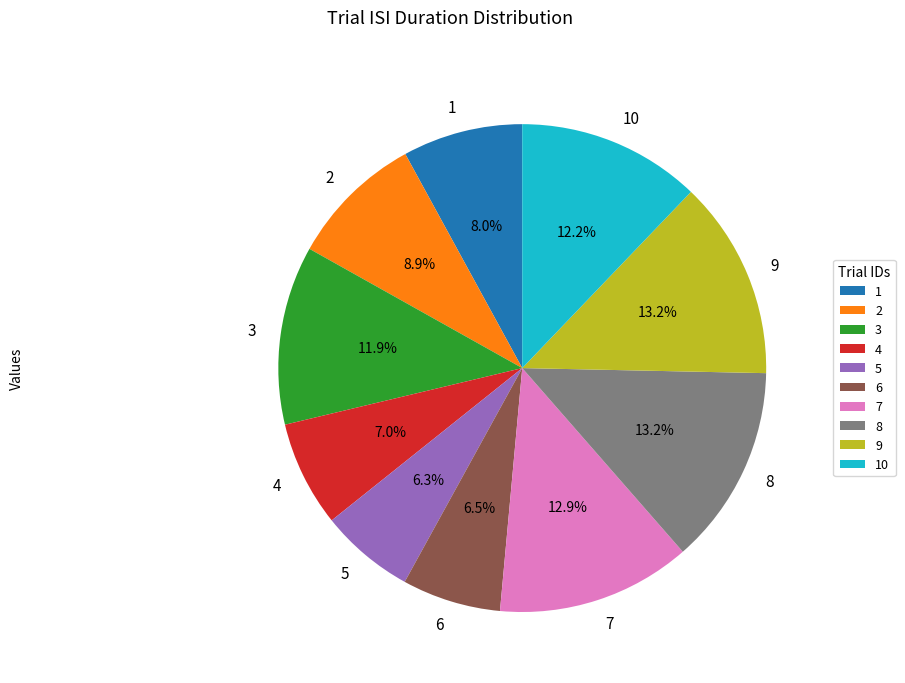

What is the ratio of the value at 10 to the value at 1?

1.5